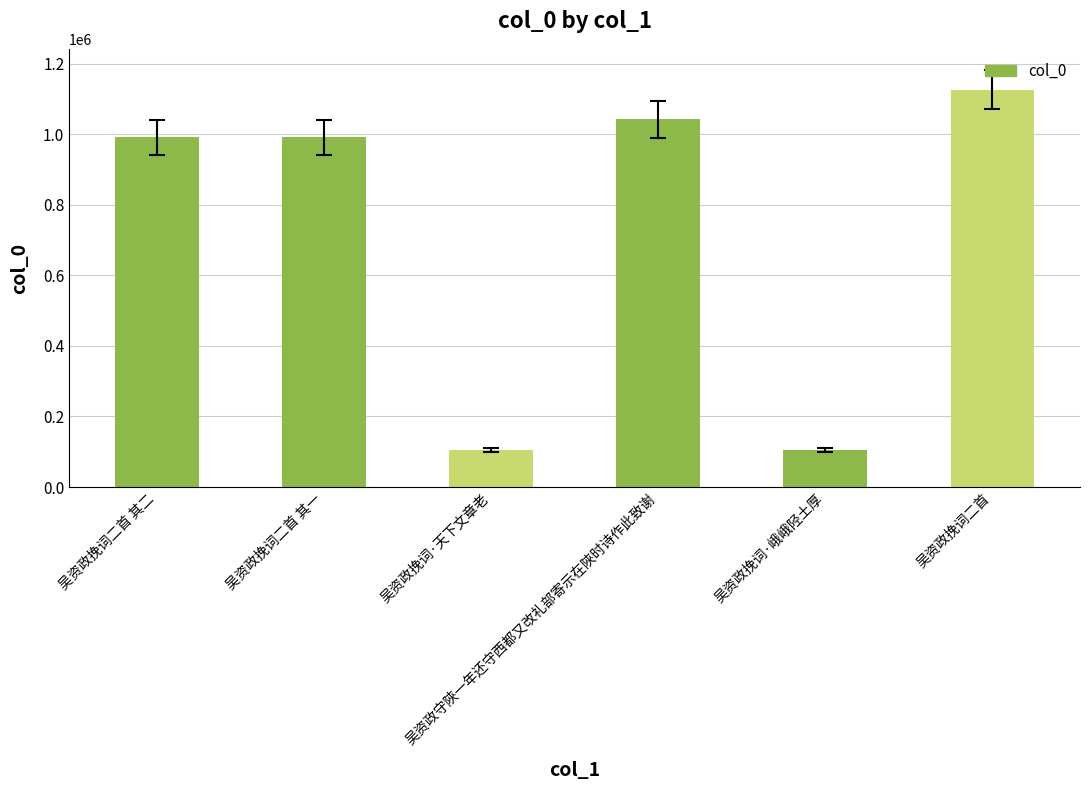

How many data points are less than 990994?

3